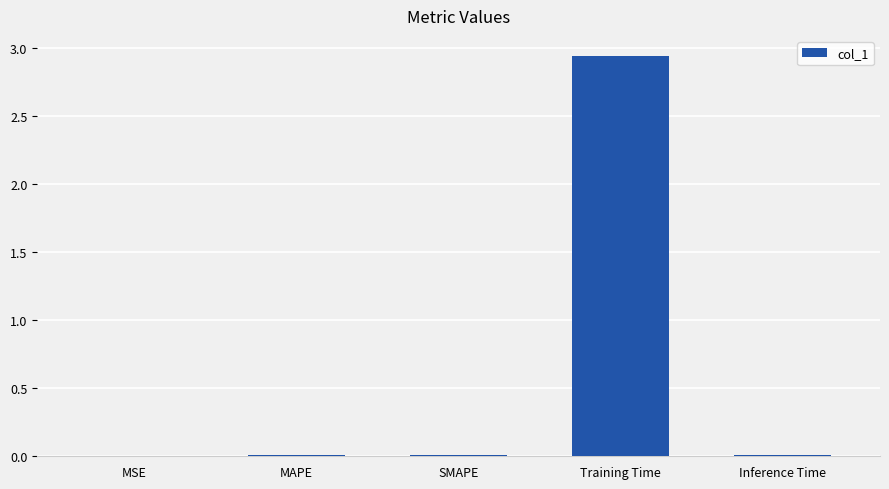

What is the average value?

0.6